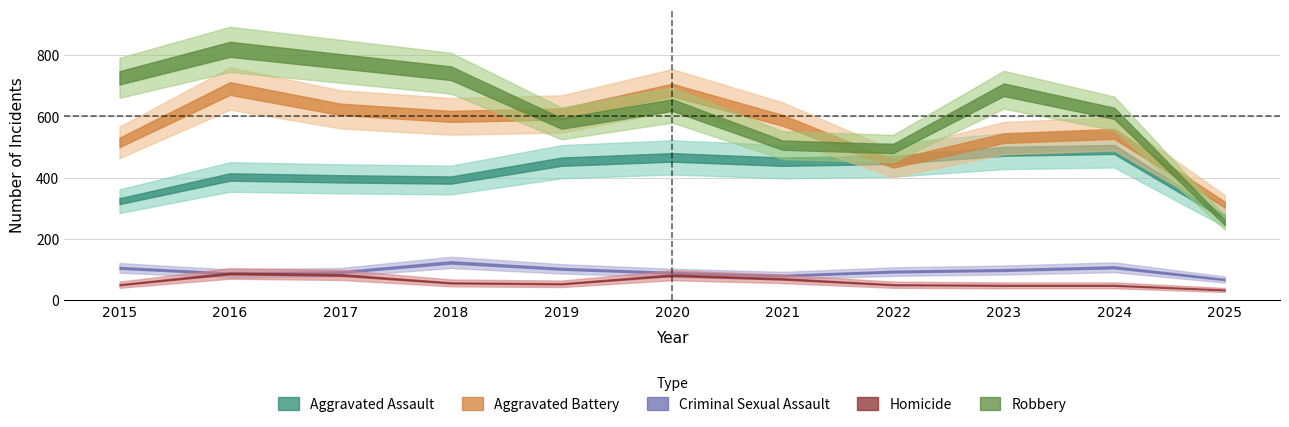

Reading left to right, list all the values displayed in this chart.

Aggravated Assault: 323	402	396	392	452	466	452	458	486	492	272
Aggravated Battery: 515	691	623	600	608	686	587	446	529	543	312
Criminal Sexual Assault: 105	87	91	123	102	89	80	93	98	107	67
Homicide: 50	87	82	56	53	81	69	50	48	48	33
Robbery: 726	819	780	741	577	637	506	495	687	610	253